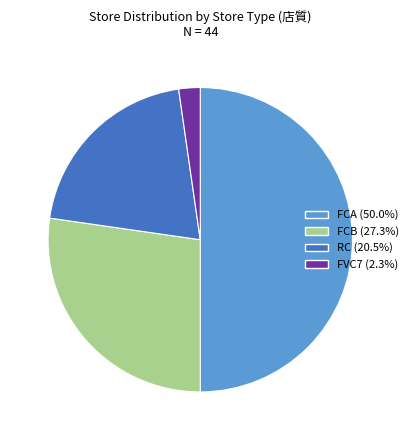

What is the ratio of the value at RC to the value at FCB?

0.8